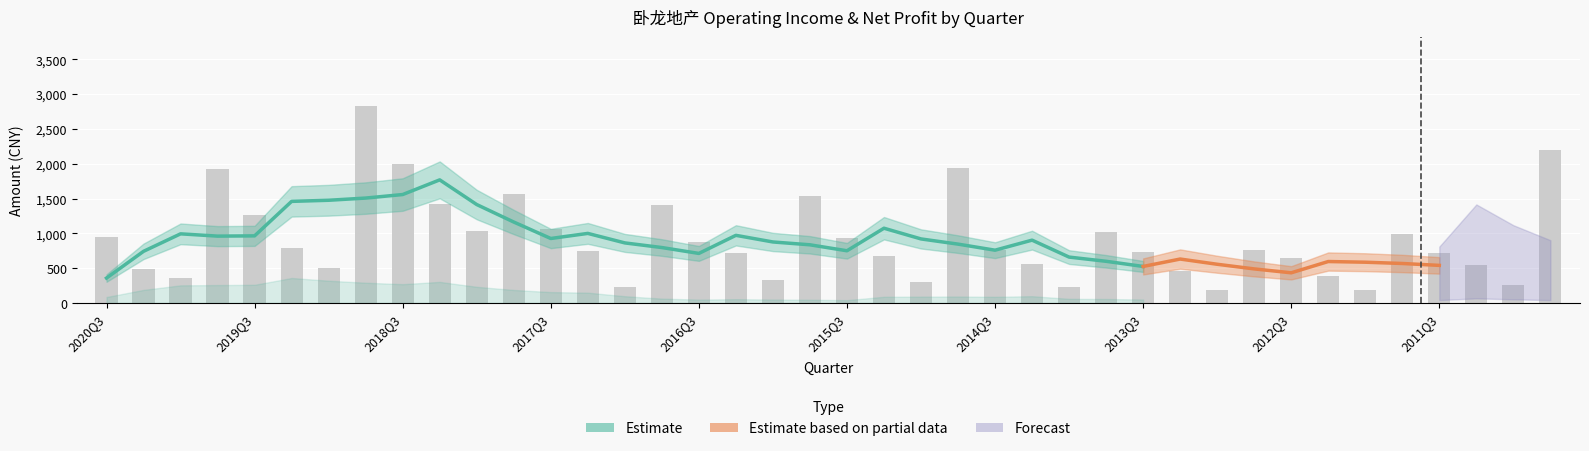

At which label is the value closest to 1504?

2015Q4